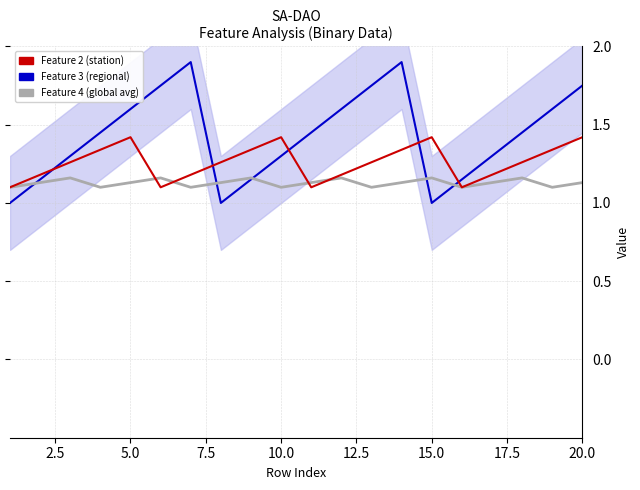

How many distinct data groups are displayed?

3